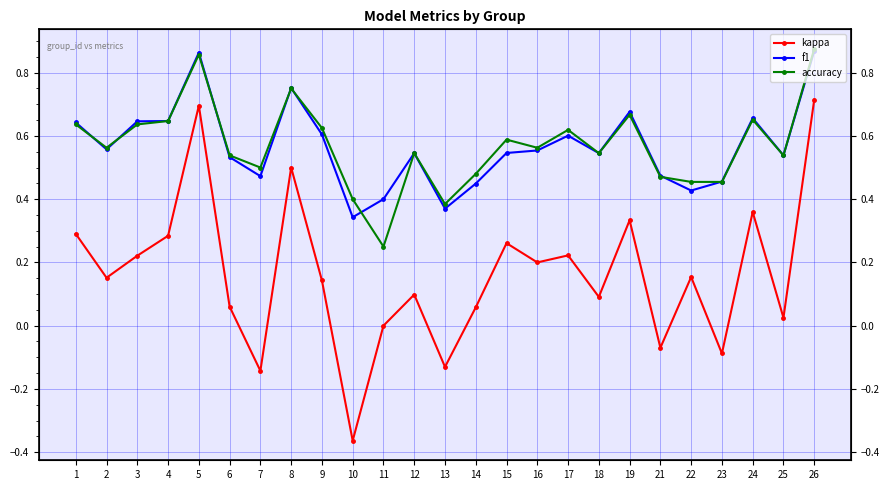

How many interior local peaks does the kappa series have?

8